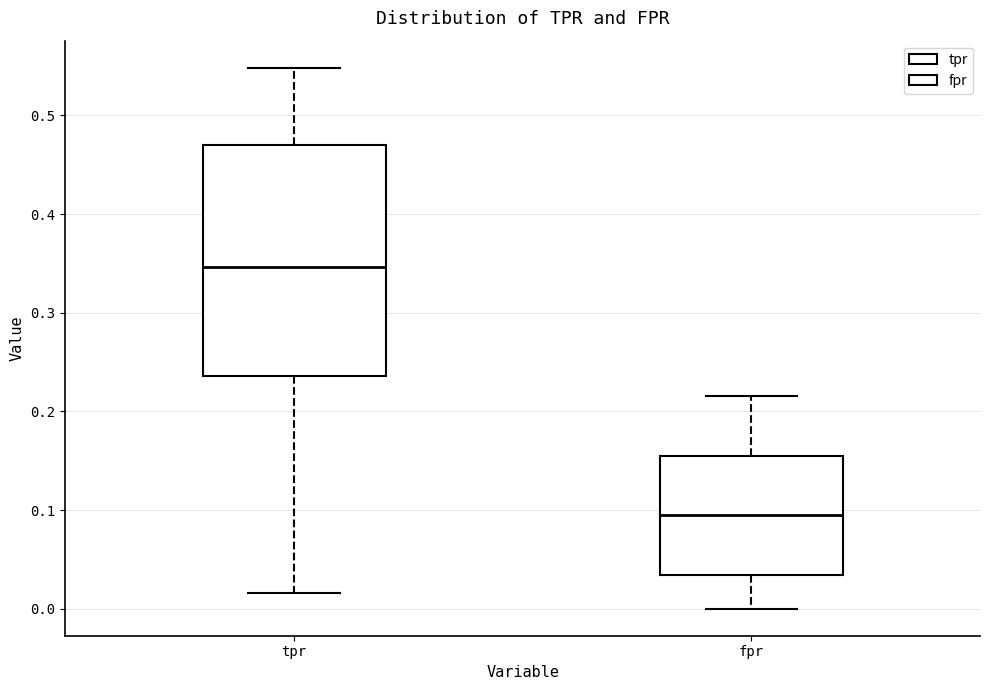

Which box's median line is the lowest?

fpr